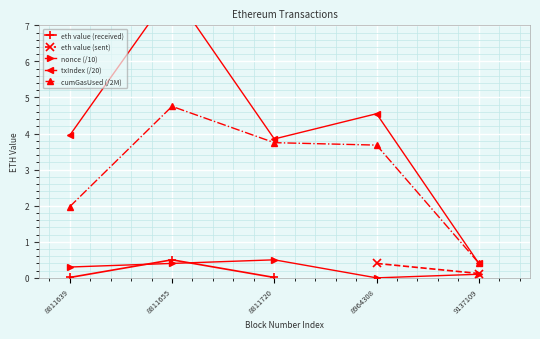

What is the difference between the values at 8811720 and 8811655?

0.5